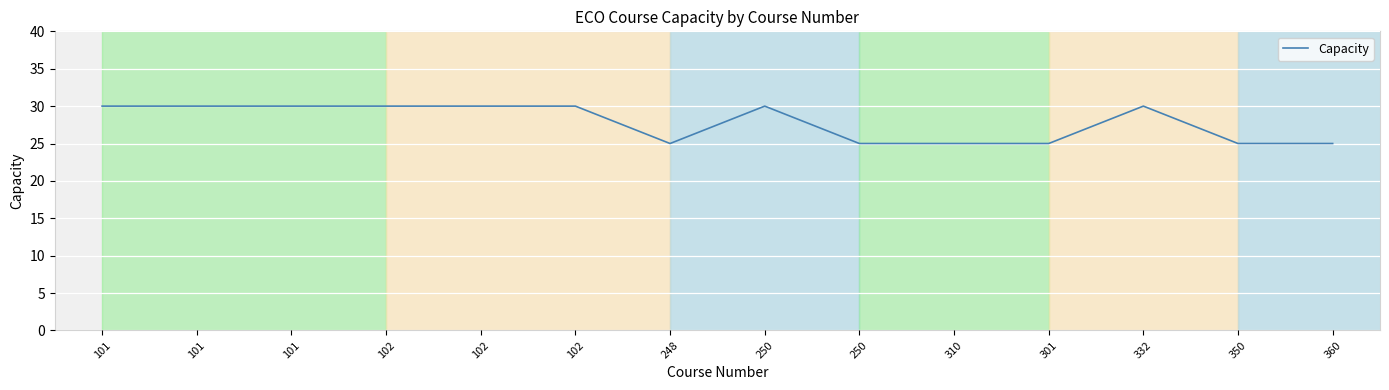

Rank the categories by value from lowest to highest.

248, 250, 310, 301, 350, 360, 101, 101, 101, 102, 102, 102, 250, 332